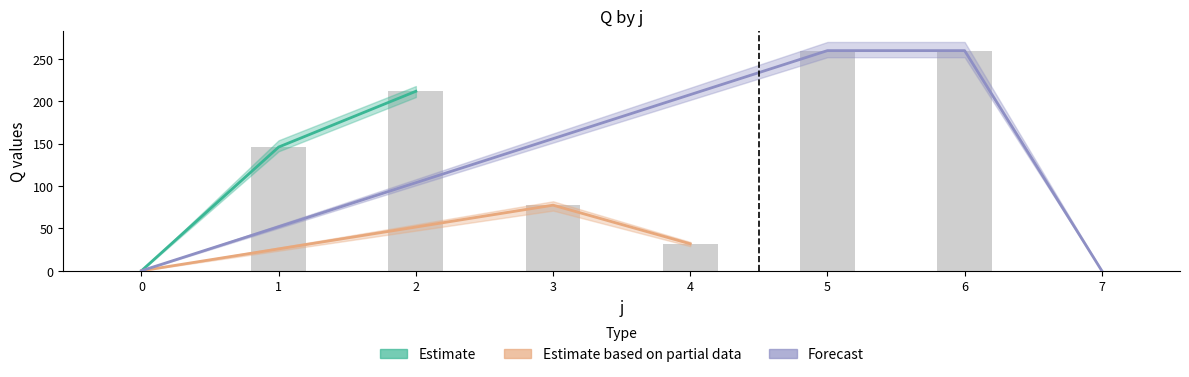

At how many categories does at least one series exceed 42?

5